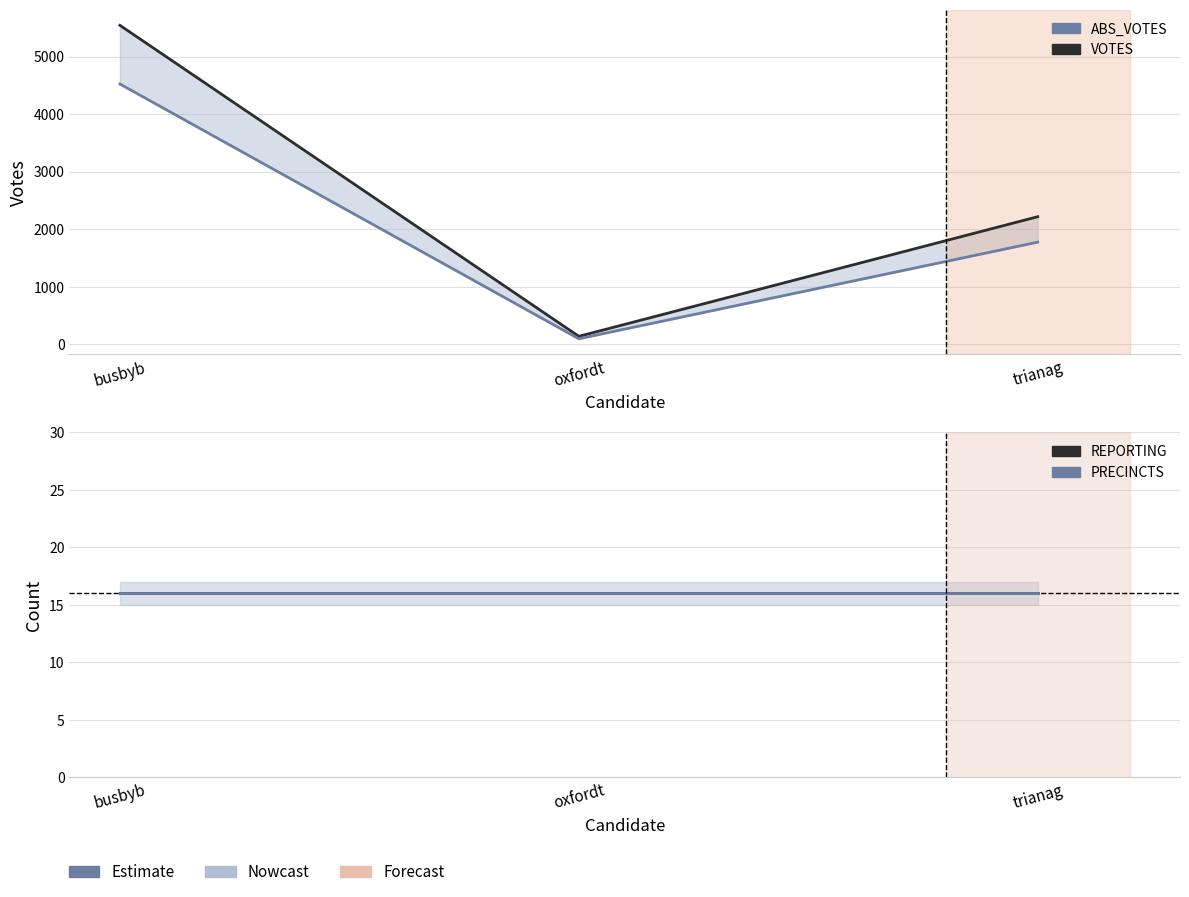

Rank the categories by REPORTING value from lowest to highest.

busbyb, oxfordt, trianag